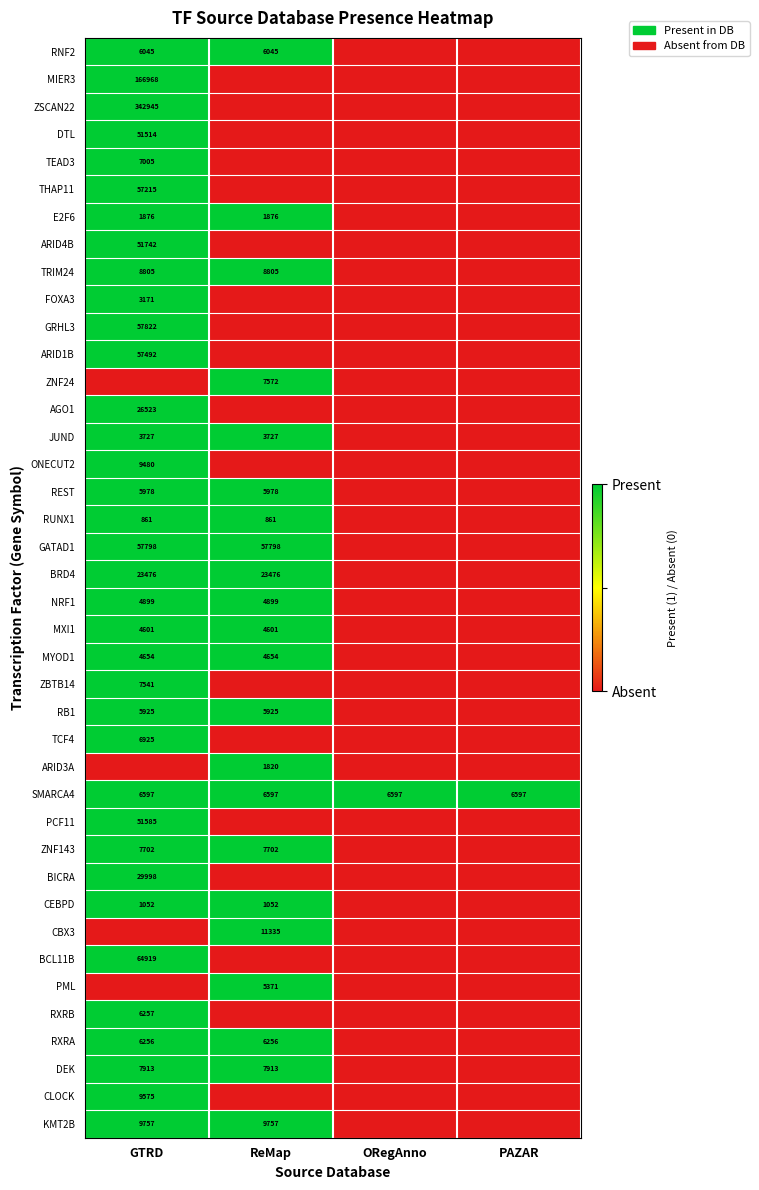

What is the sum of all PML values?

1